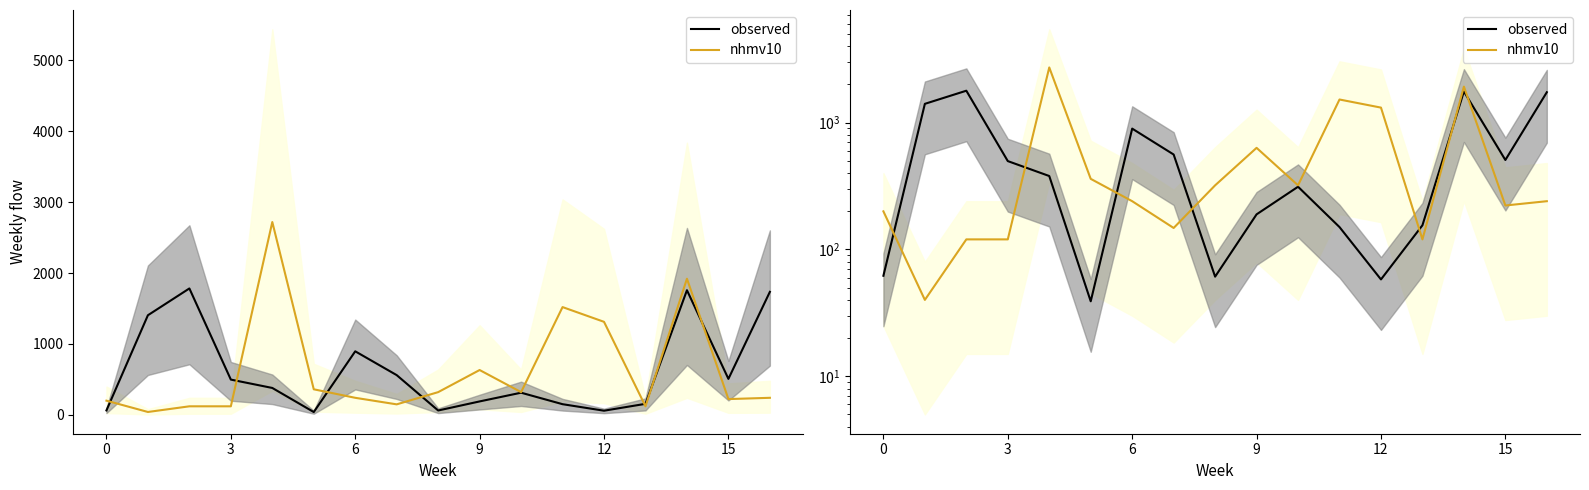

At 11, list the series in order from smallest to largest.

observed, nhmv10